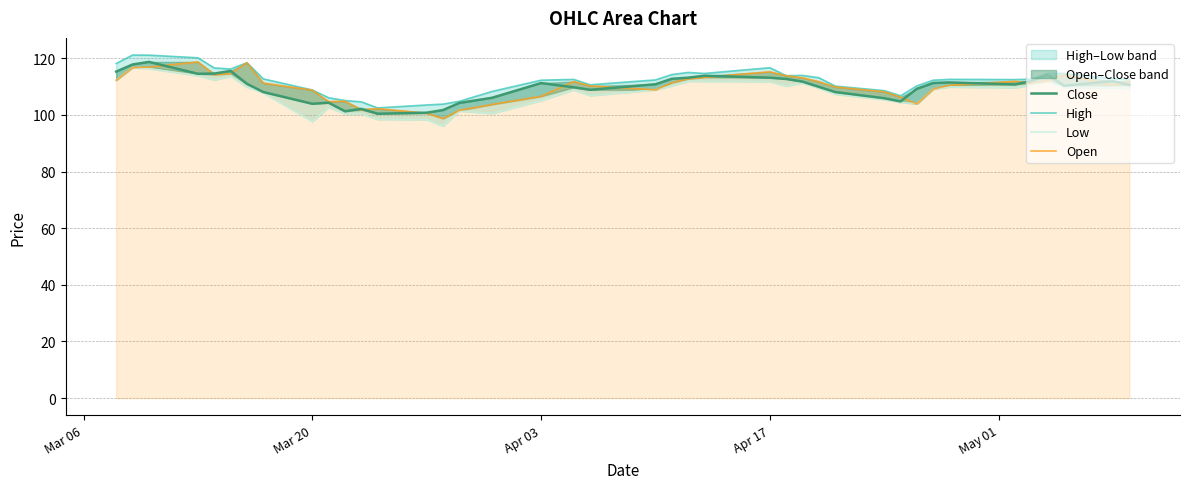

The value of Low at Mar 20 is 69.8. True or false?

False